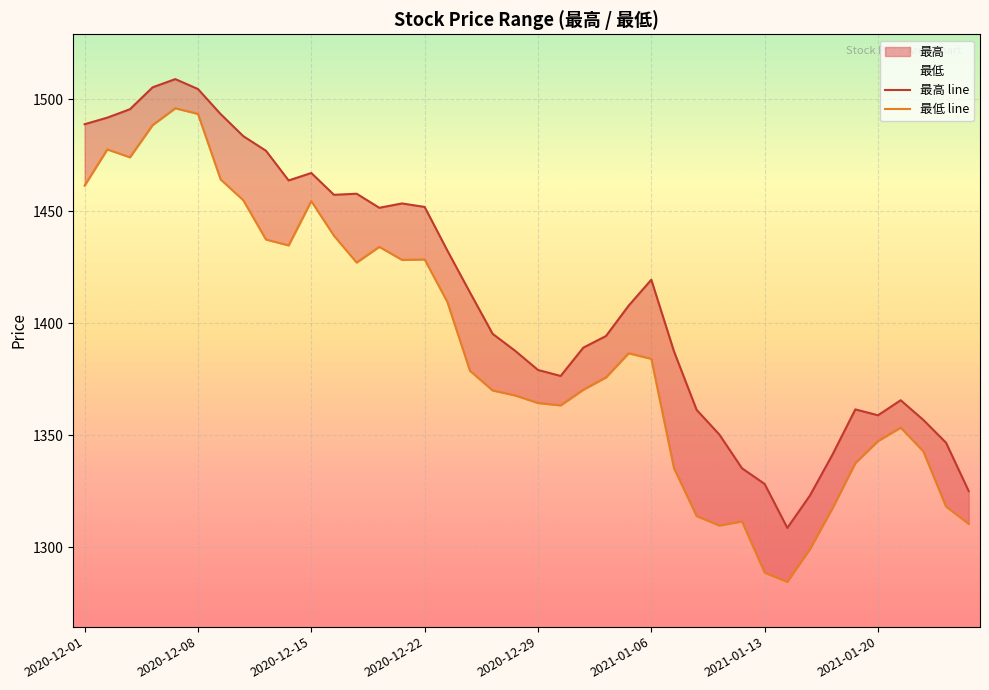

Reading left to right, extract all data points from this chart.

最高 line: 1488.9	1491.8	1495.6	1505.3	1509.0	1504.6	1493.4	1483.5	1477.0	1463.8	1467.1	1457.4	1457.9	1451.6	1453.5	1452.0	1432.5	1413.8	1395.3	1387.7	1379.2	1376.5	1389.2	1394.3	1407.9	1419.5	1387.5	1361.4	1350.4	1335.3	1328.3	1308.7	1323.2	1341.6	1361.6	1359.0	1365.7	1356.9	1346.8	1325.2
最低 line: 1461.5	1477.6	1474.1	1488.5	1496.0	1493.5	1464.2	1455.0	1437.4	1434.8	1454.5	1439.1	1427.1	1434.1	1428.3	1428.5	1409.6	1378.8	1370.0	1367.8	1364.5	1363.4	1370.4	1375.9	1386.6	1384.2	1335.3	1314.0	1309.8	1311.6	1288.7	1284.7	1299.3	1317.7	1337.6	1347.5	1353.5	1342.9	1318.2	1310.5